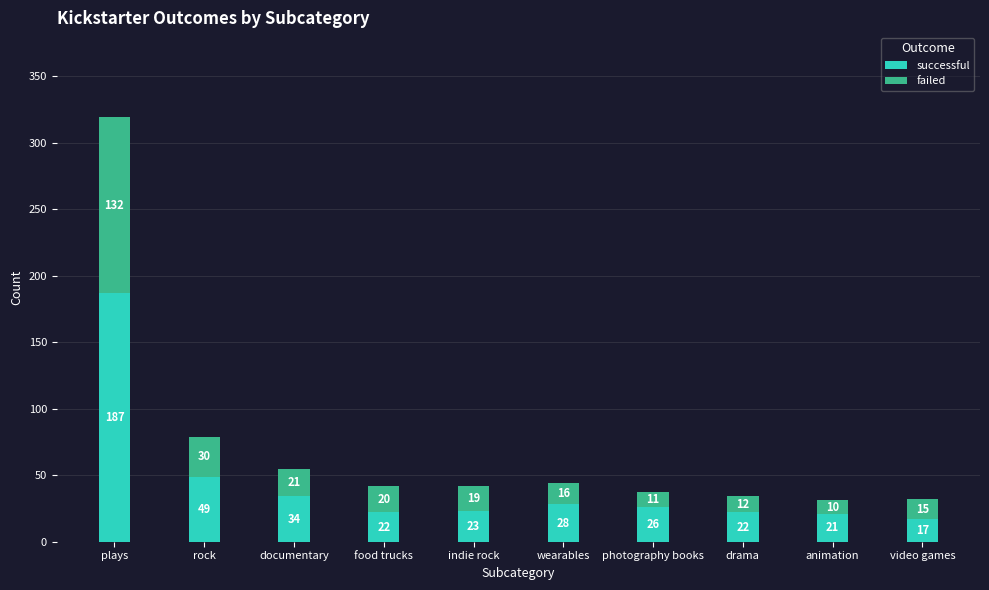

What is the difference between the maximum and minimum values in the successful series?

170